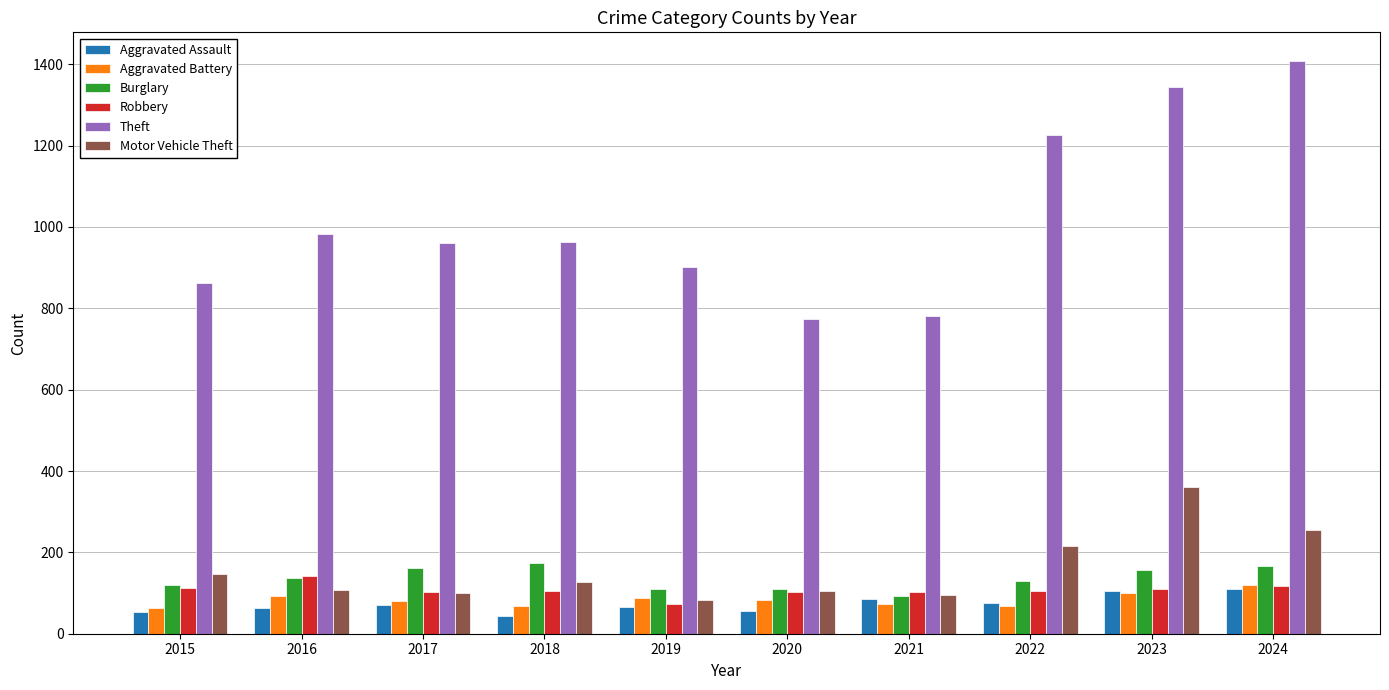

What is the spread (max minus min) of values at 2017?

890